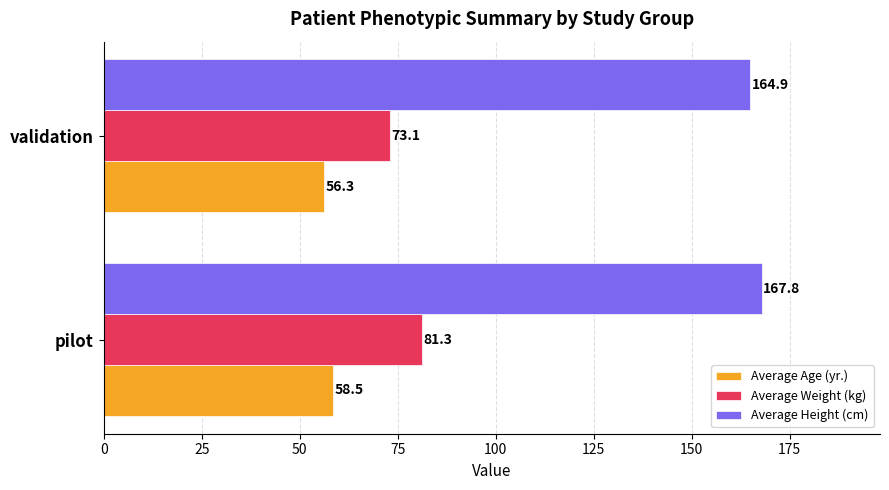

The value of Average Weight (kg) at validation is 37.3. True or false?

False